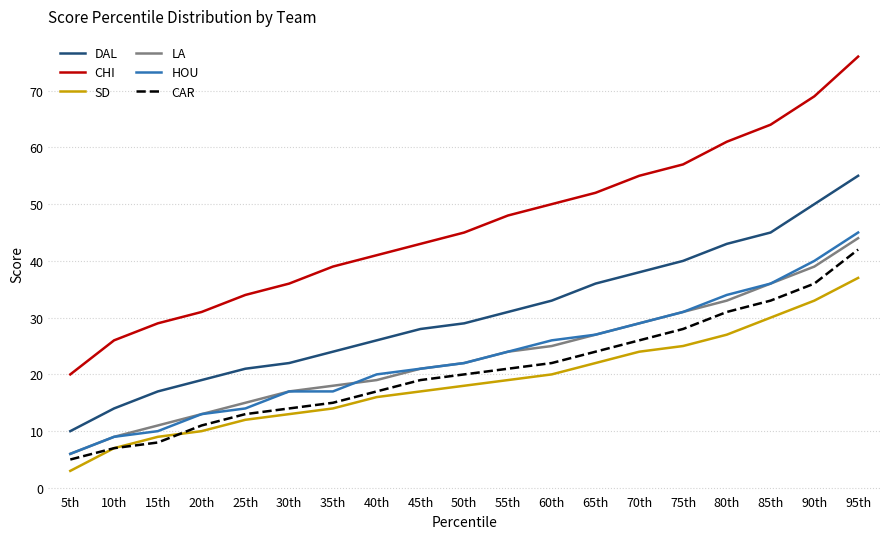

Which series has the largest range (max minus min)?

CHI